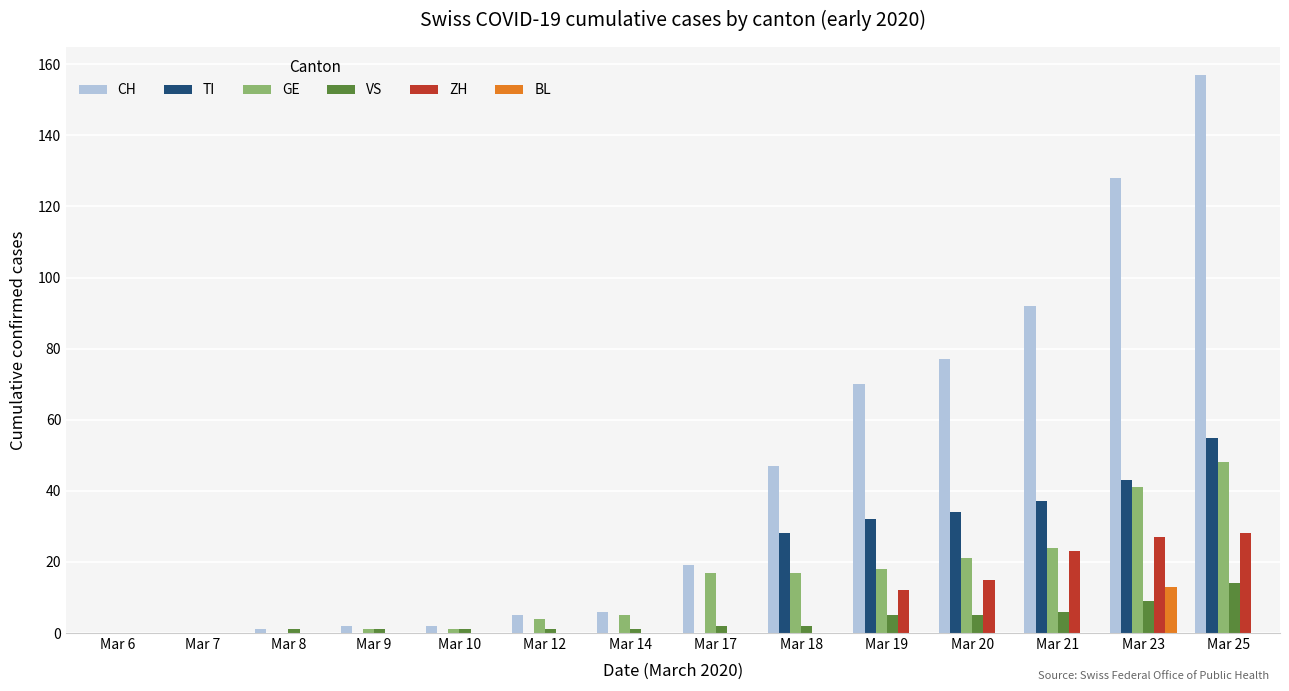

Are the bars grouped side by side (vs. stacked)?

Yes